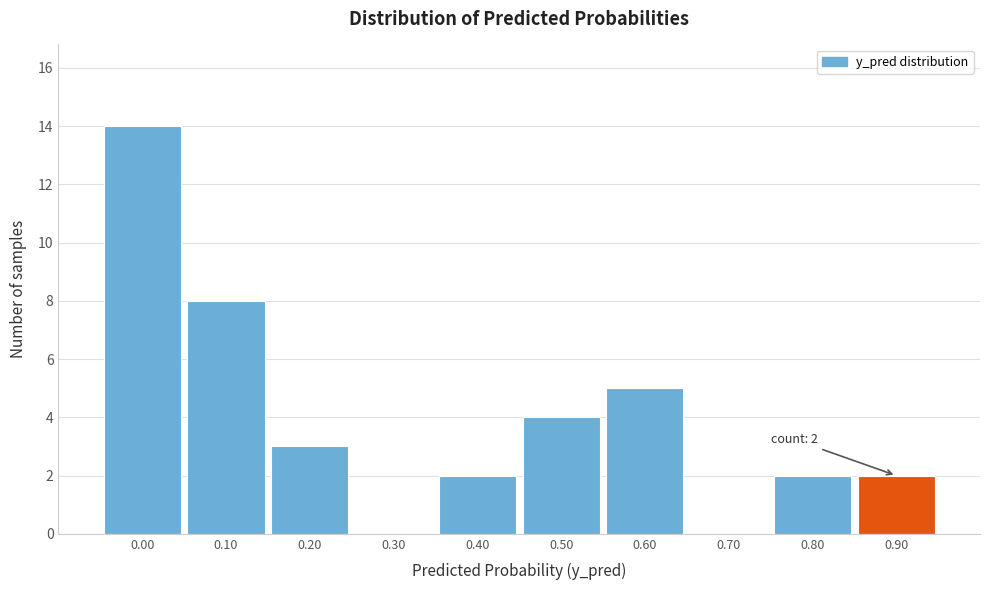

Reading left to right, what are all the values shown in this chart?

0.00=14	0.10=8	0.20=3	0.30=0	0.40=2	0.50=4	0.60=5	0.70=0	0.80=2	0.90=2